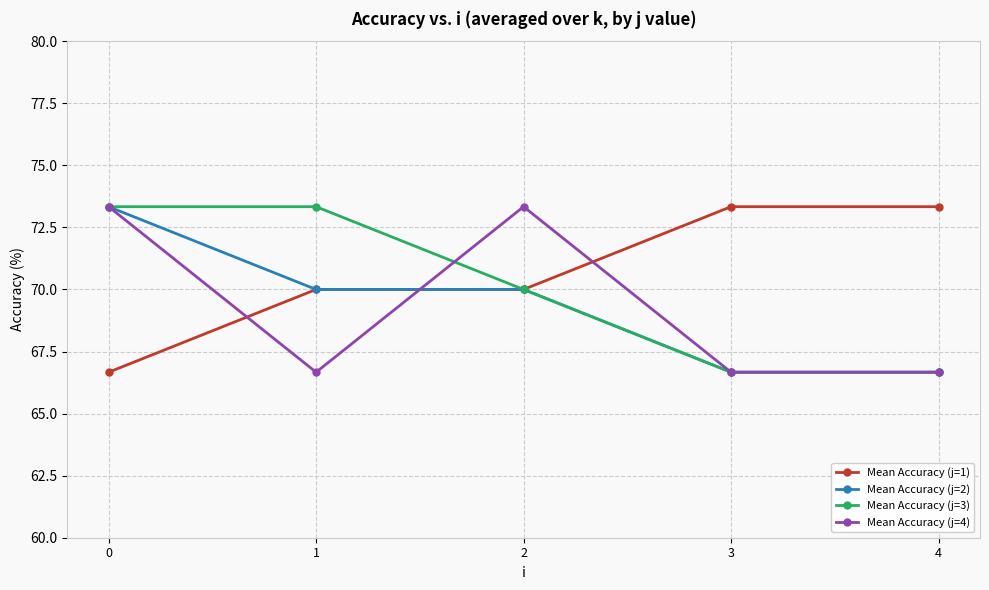

What is the maximum value shown in the chart?

73.3